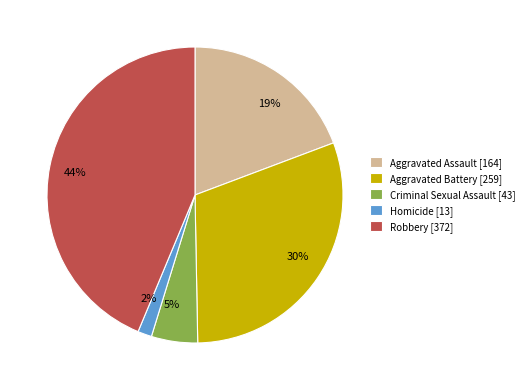

Between Robbery [372] and Aggravated Assault [164], which is larger?

Robbery [372]